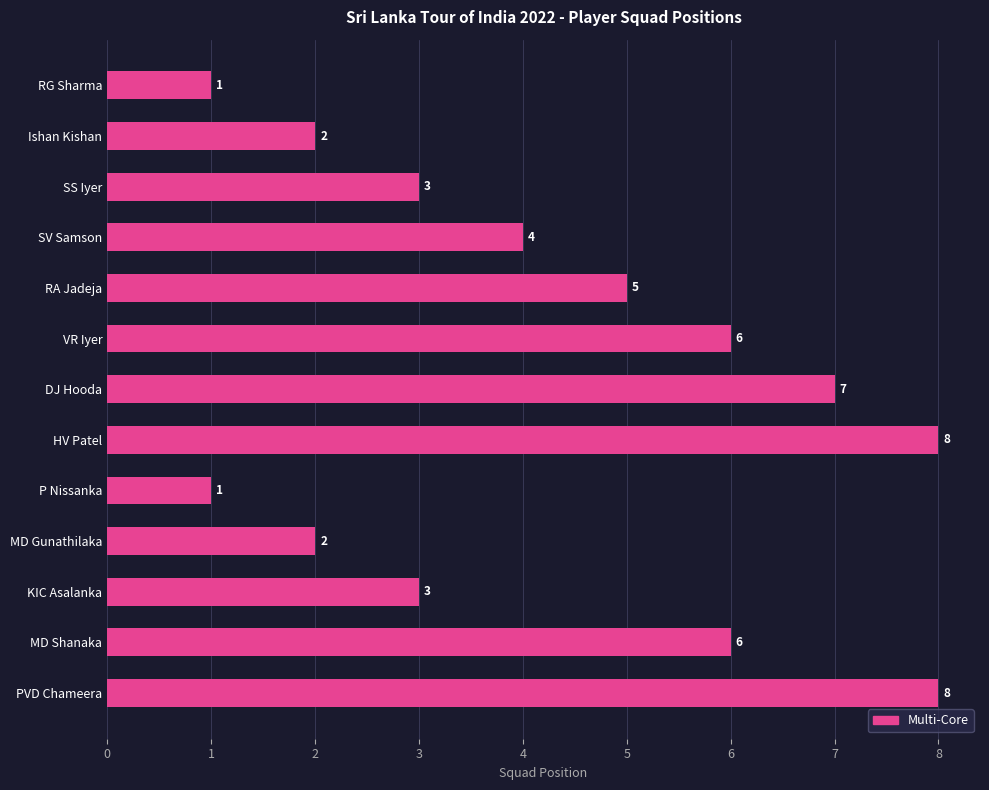

The value at MD Gunathilaka is 2. True or false?

True